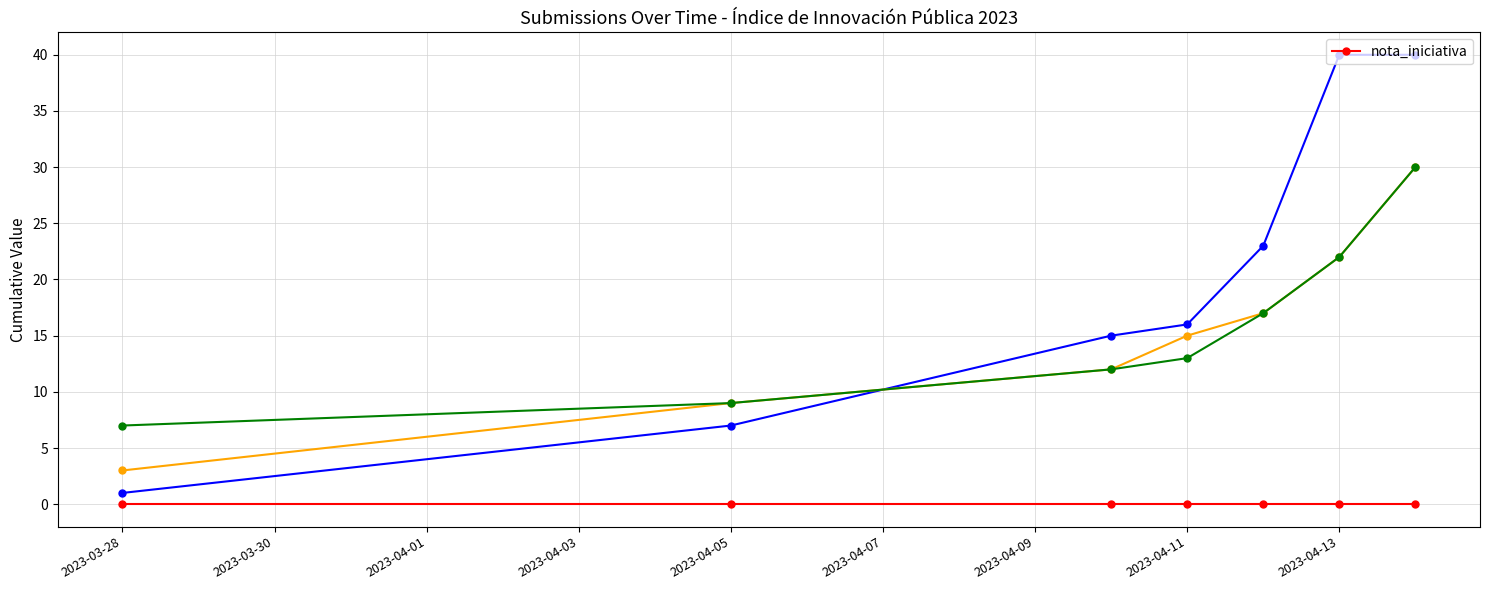

True or false: _parent_index has more than 2 interior local peaks.

False